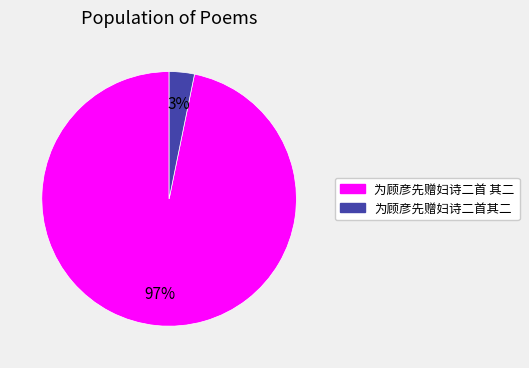

Combined, do 为顾彦先赠妇诗二首其二 and 为顾彦先赠妇诗二首 其二 account for over 50%?

Yes